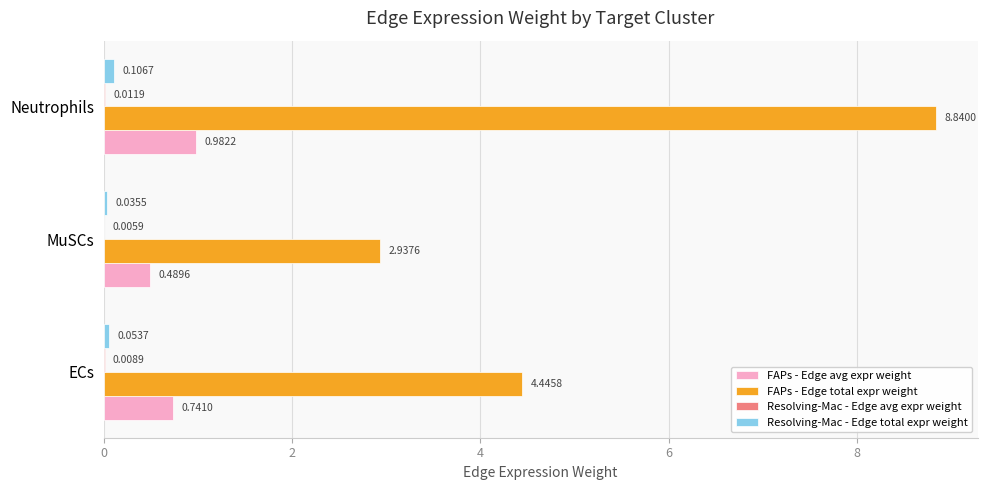

At which category is the sum across all series the highest?

Neutrophils